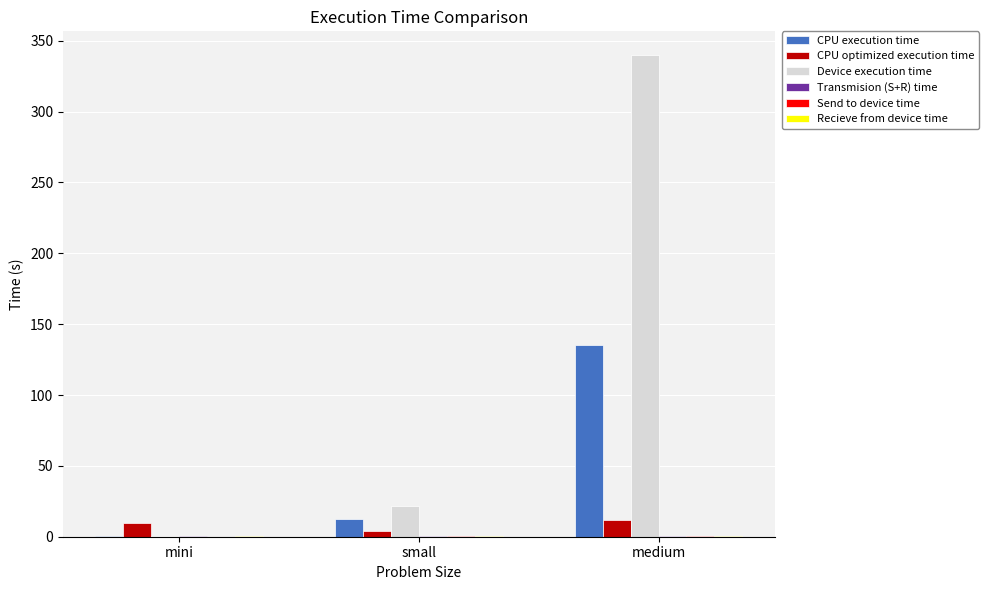

What is the greatest value displayed?

339.6